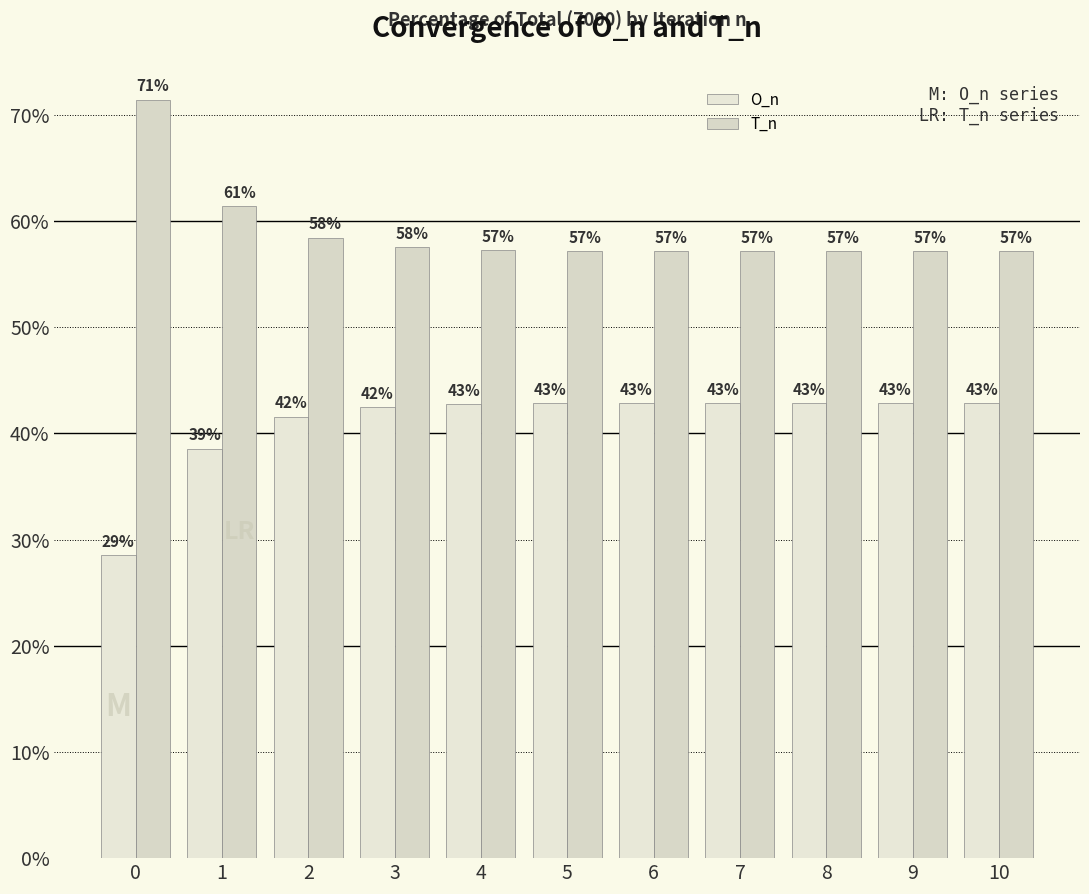

The value of O_n at 5 is 42.8. True or false?

True